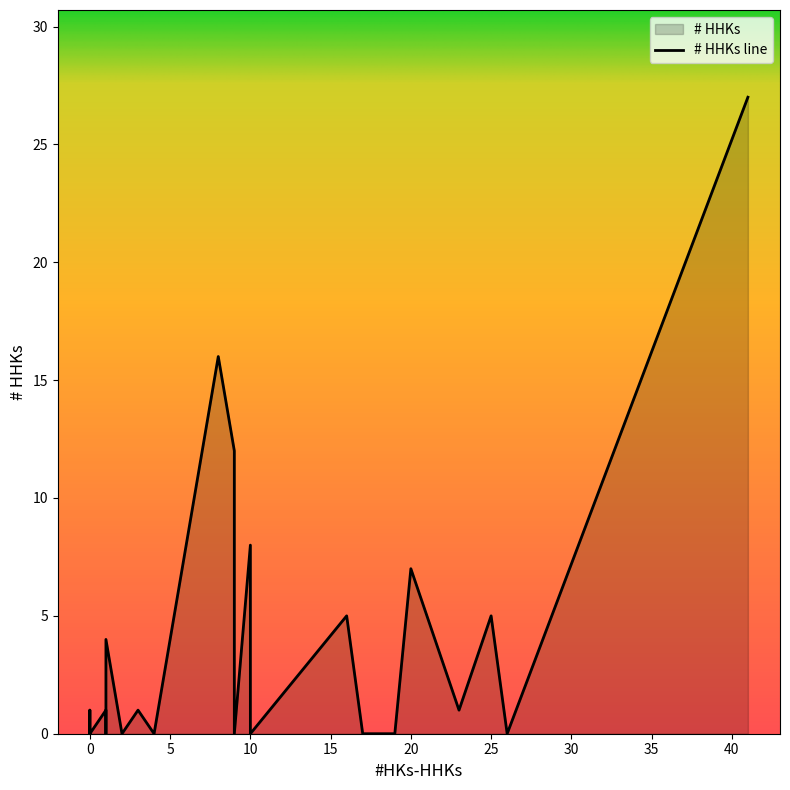

Count the number of data series in this chart.

1